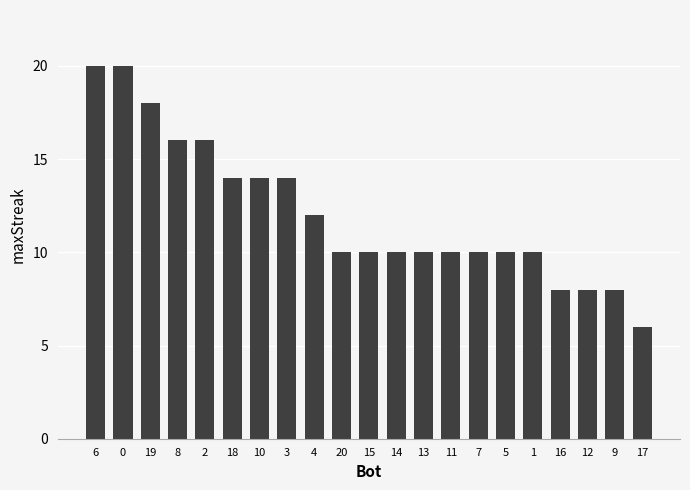

Approximately how many times larger is the value at 5 compared to 20?

1.0